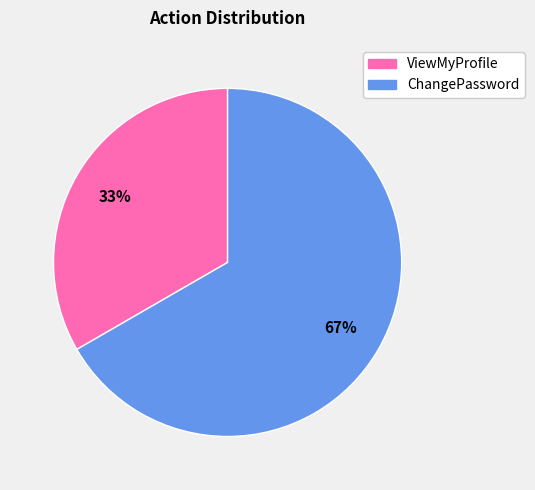

Is it true that ViewMyProfile is 33% of the pie?

True